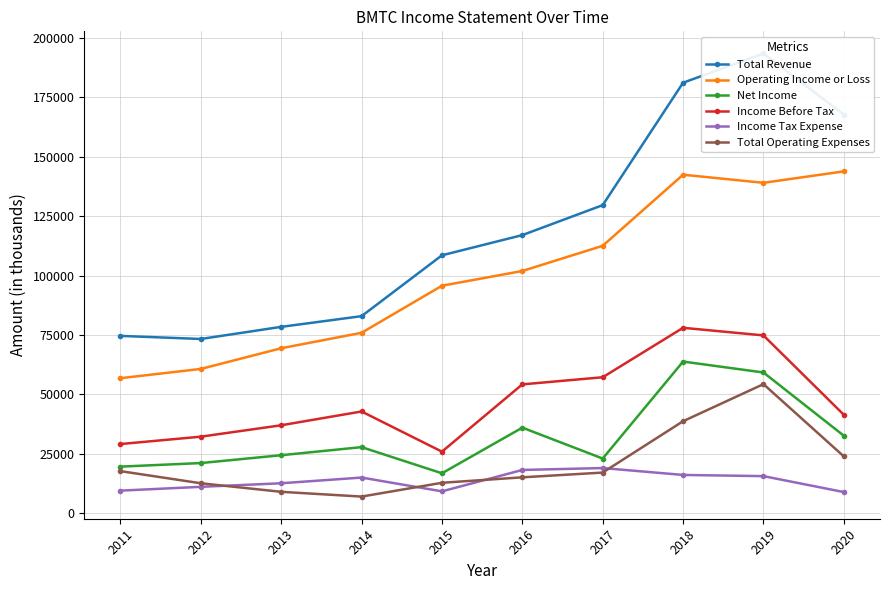

Which has a higher value, 2013 or 2016?

2016